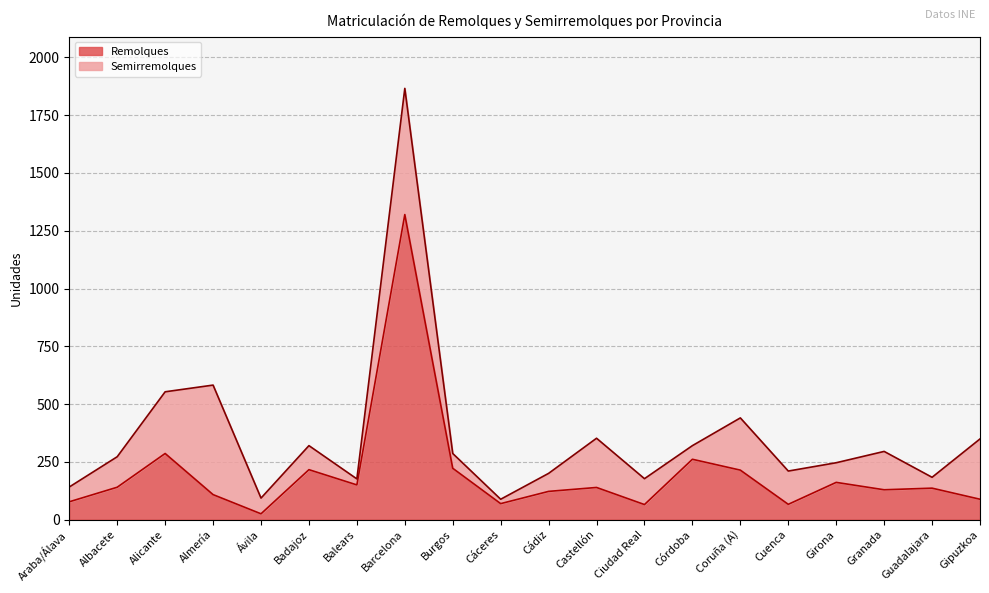

What is the difference between the maximum and minimum values?

1295